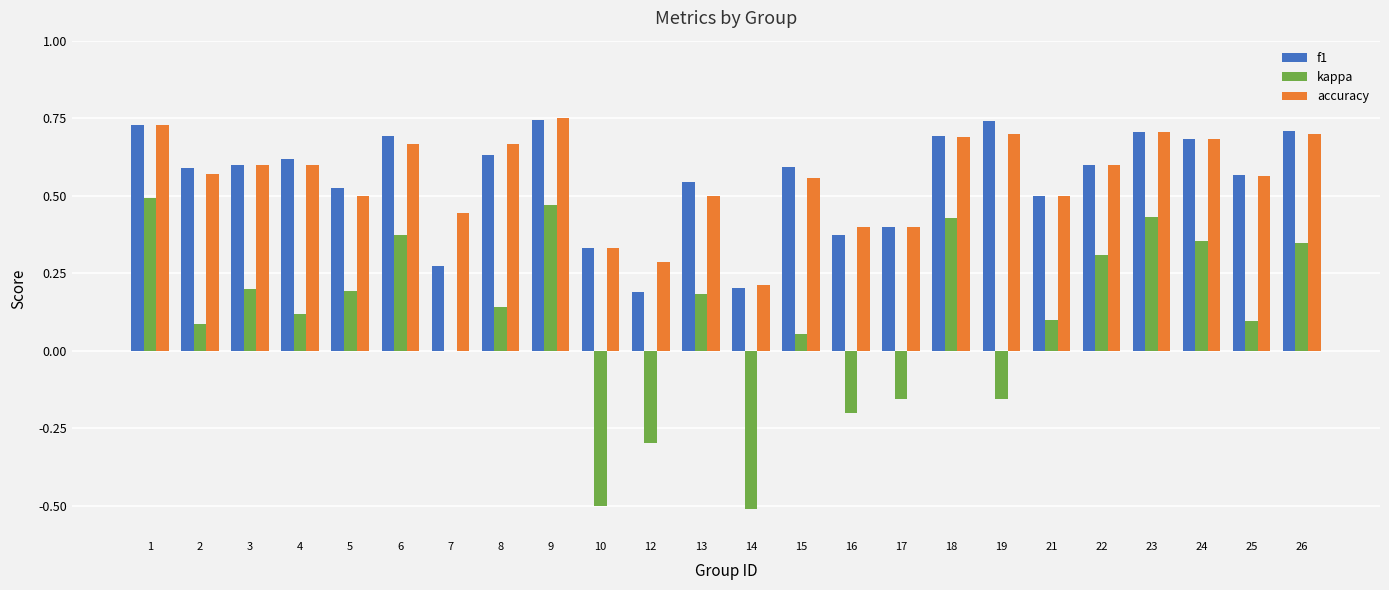

How many distinct data groups are displayed?

3